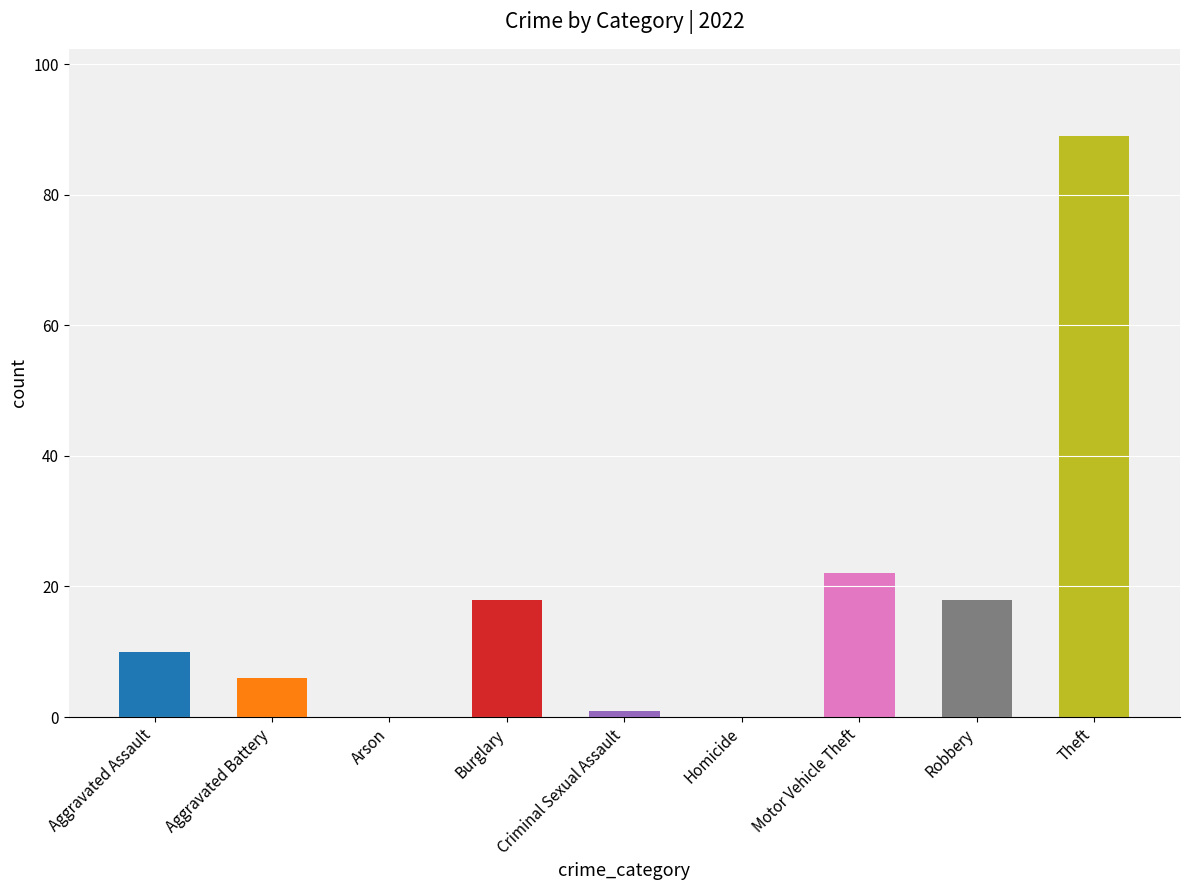

The value at Burglary is 18. True or false?

True